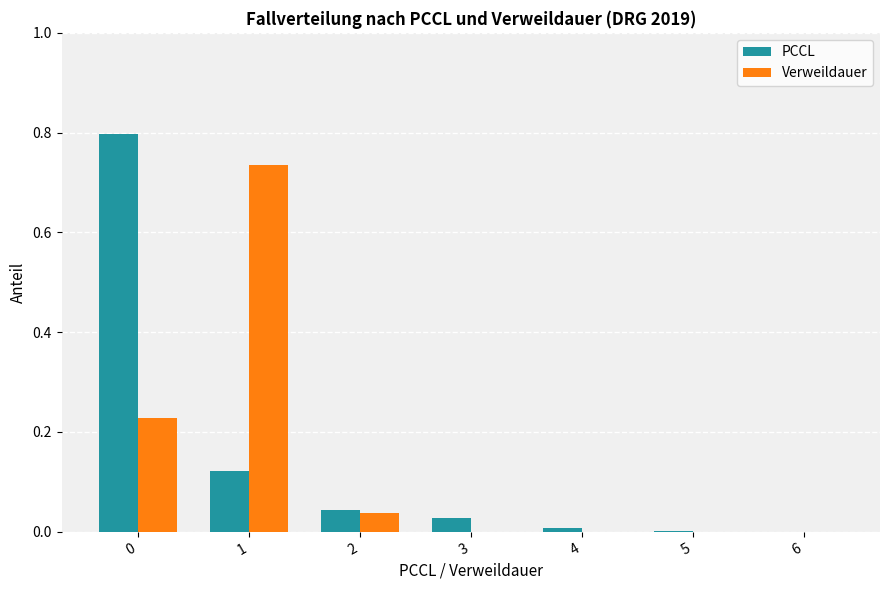

What is the sum of all PCCL values?

1.0